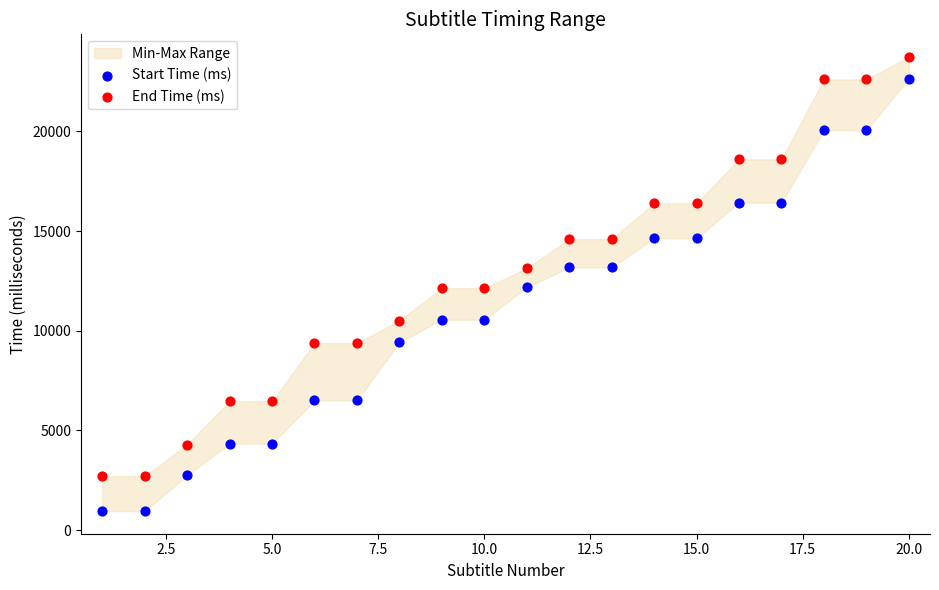

Across all data points, what is the range of Y values (max minus min)?

22772